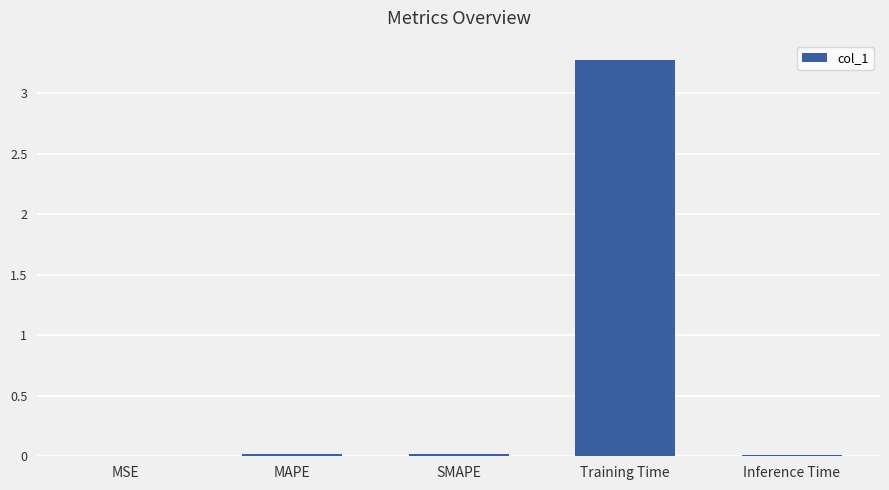

At which category does the chart reach its peak across all series?

Training Time